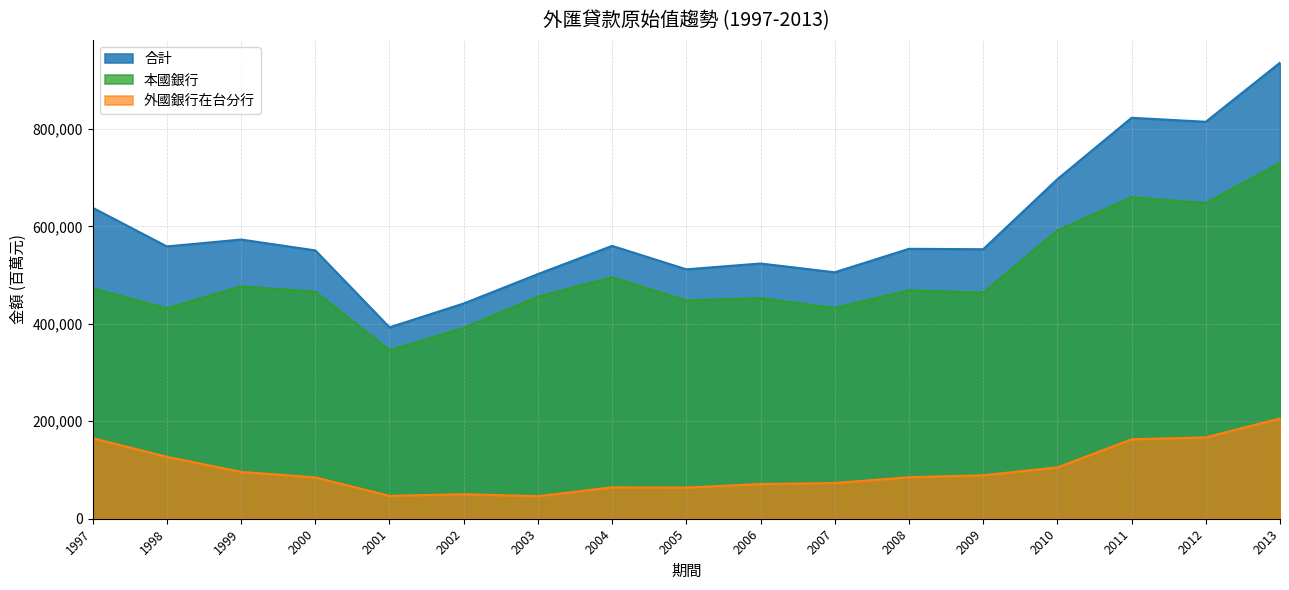

The 外國銀行在台分行 series shows 163025 at 2011. True or false?

True